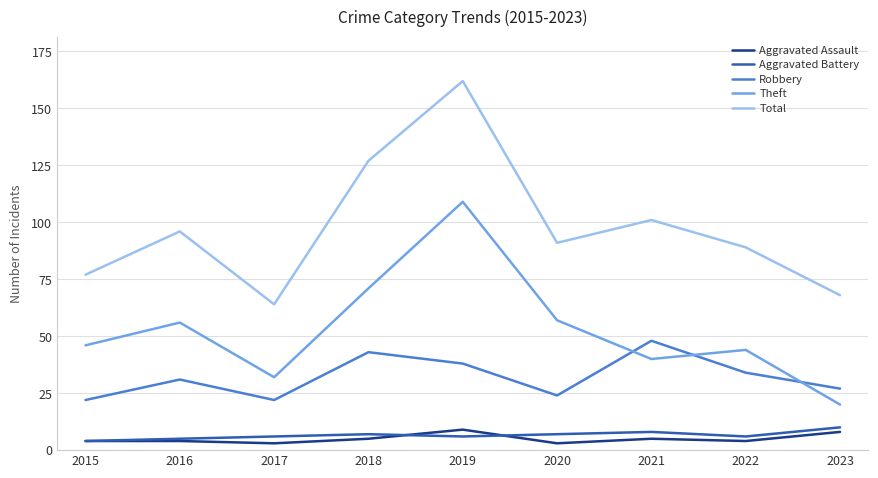

Which category has the lowest value in the Theft series?

2023